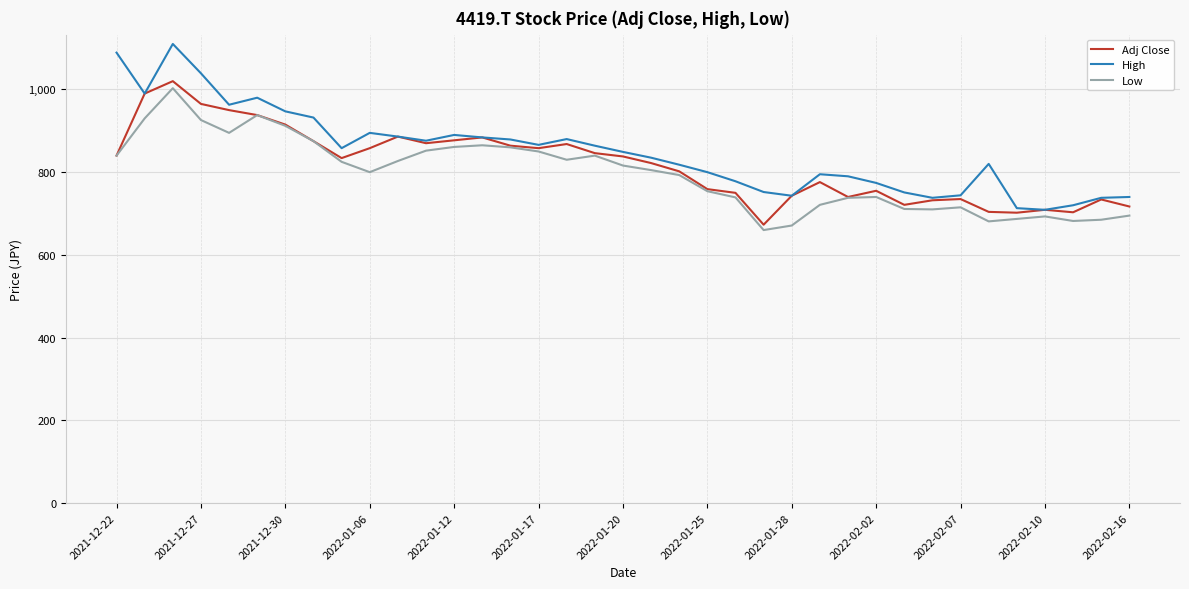

What is the greatest value displayed?

1110